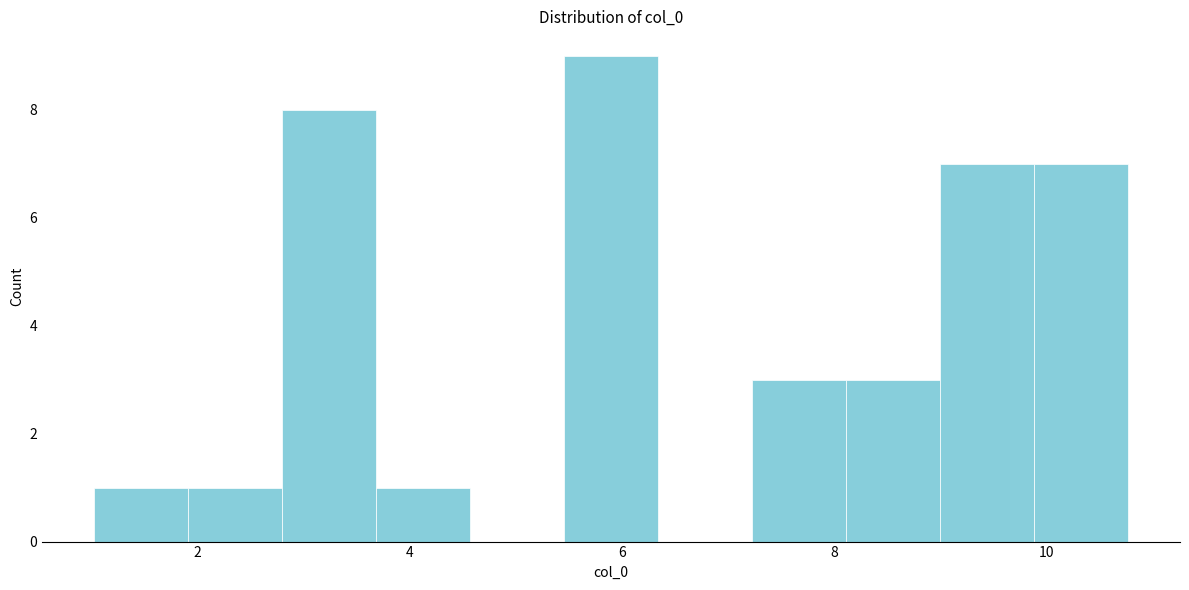

How tall is the bar that spans 3.6 to 4.6 on the x-axis? Neither the bar edges nor the heights are printed on the chart, so give them approximately, as read against the axes.

1